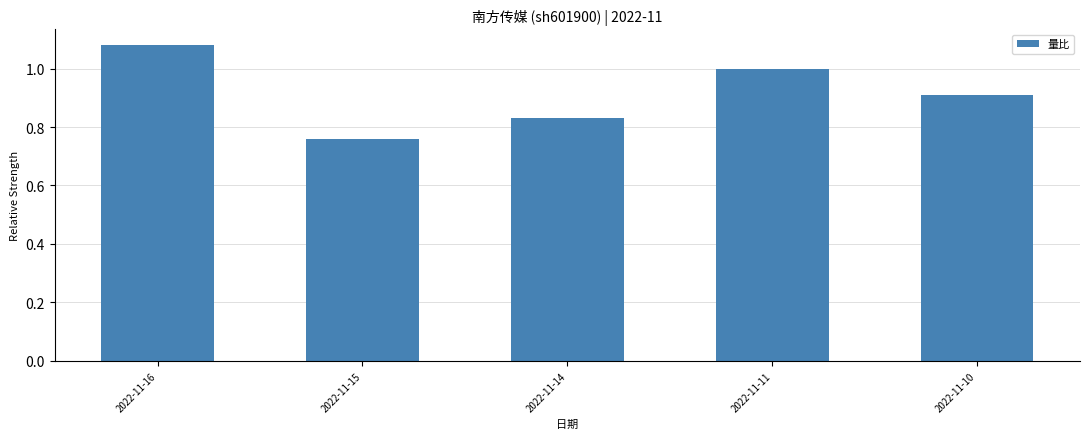

What is the change in value from 2022-11-14 to 2022-11-11?

+0.2